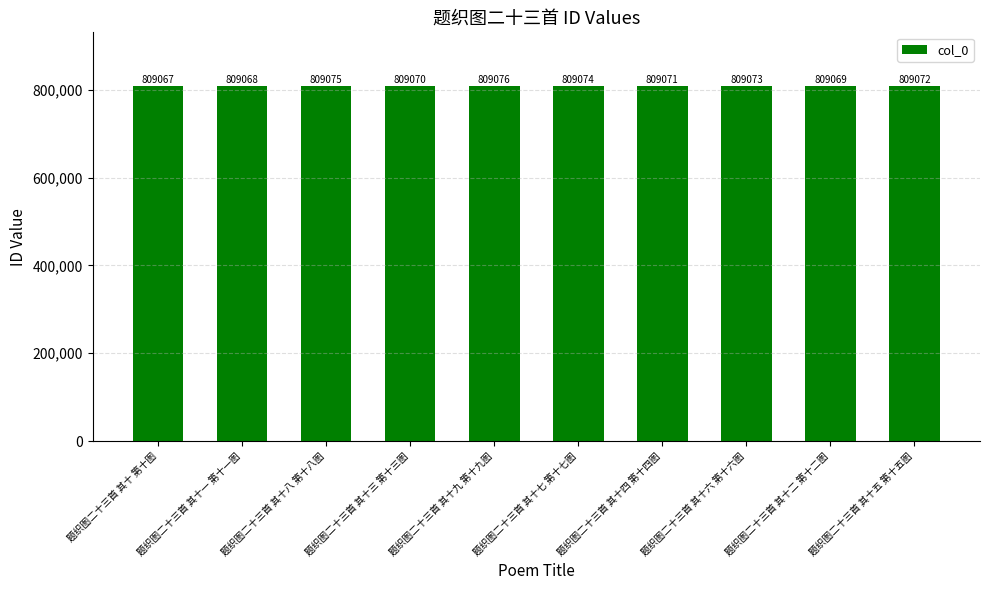

What position from the right is 题织图二十三首 其十七 第十七图?

5